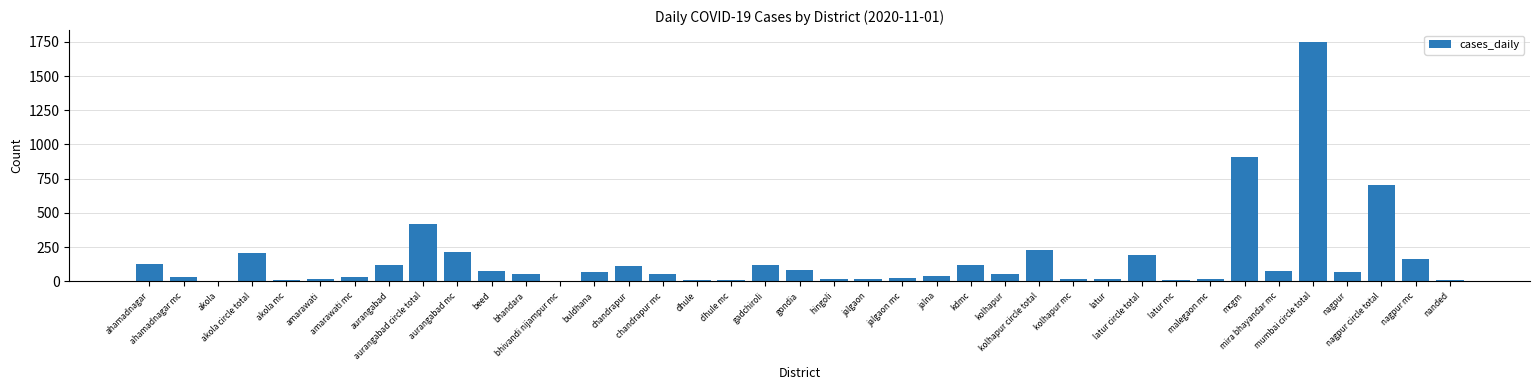

What is the greatest value displayed?

1748